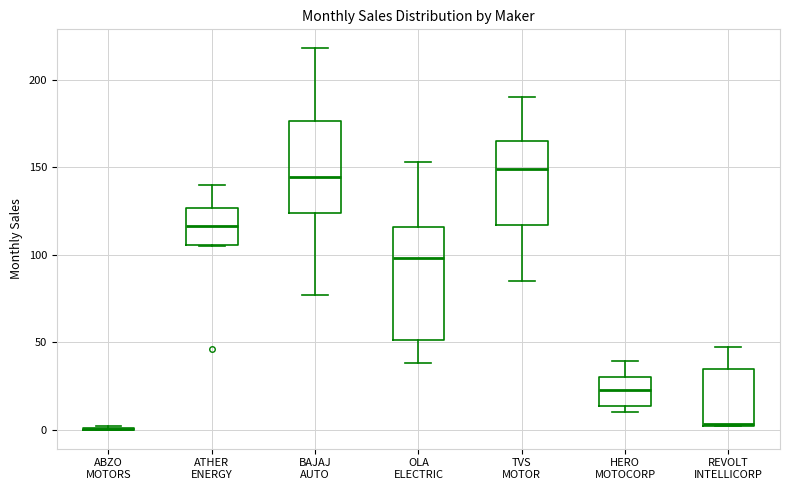

Reading left to right, read every box against the y-axis: the position of its median line, the range the box covers, and the ends of its whiskers. The values are not printed on the chart, so give them approximately, as read against the axis.

ABZO MOTORS: box collapsed to a line at 0, whiskers 0 to 0
ATHER ENERGY: median 115, box 105 to 125, whiskers 105 to 140
BAJAJ AUTO: median 145, box 125 to 175, whiskers 75 to 220
OLA ELECTRIC: median 100, box 50 to 115, whiskers 40 to 155
TVS MOTOR: median 150, box 115 to 165, whiskers 85 to 190
HERO MOTOCORP: median 25, box 15 to 30, whiskers 10 to 40
REVOLT INTELLICORP: median 5, box 0 to 35, whiskers 0 to 45